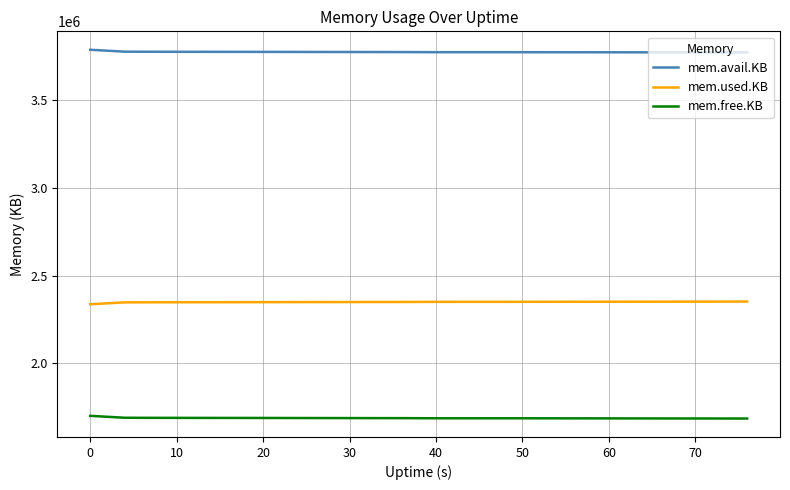

How many categories are shown in the chart?

20